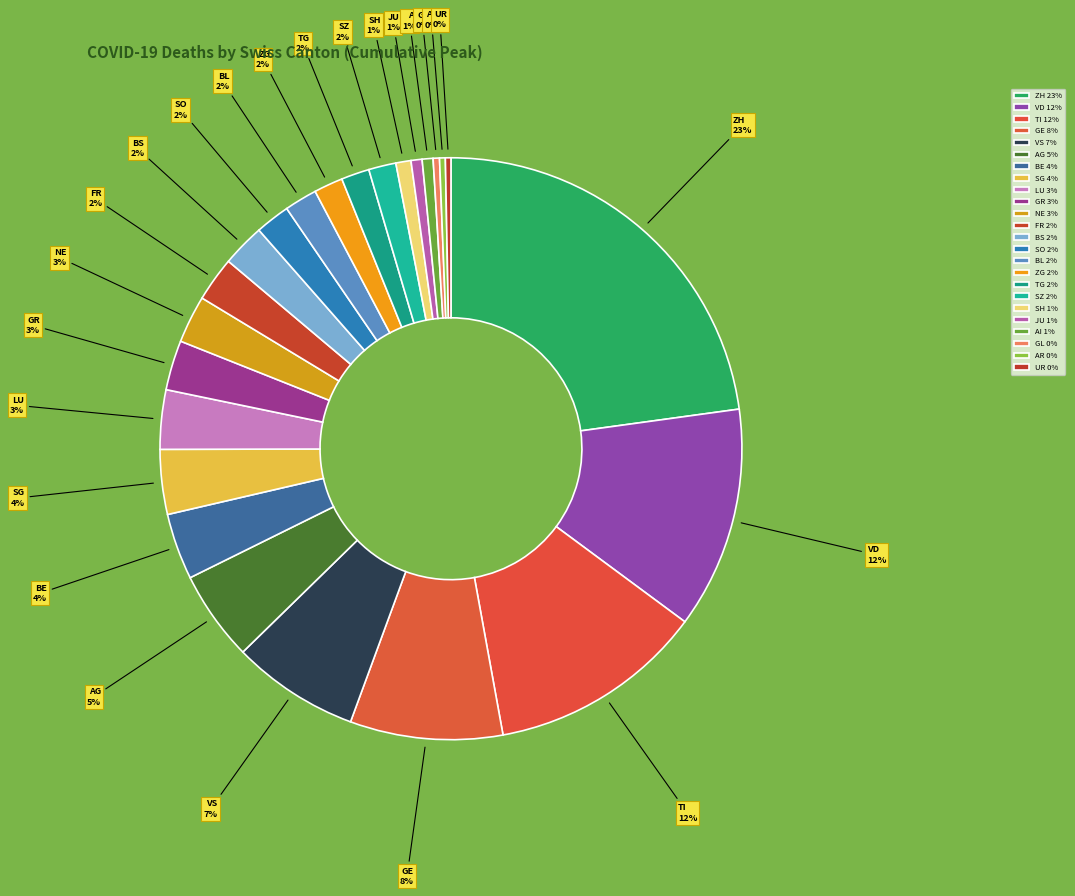

To the nearest percent, what portion does ZH 23% represent?

23%